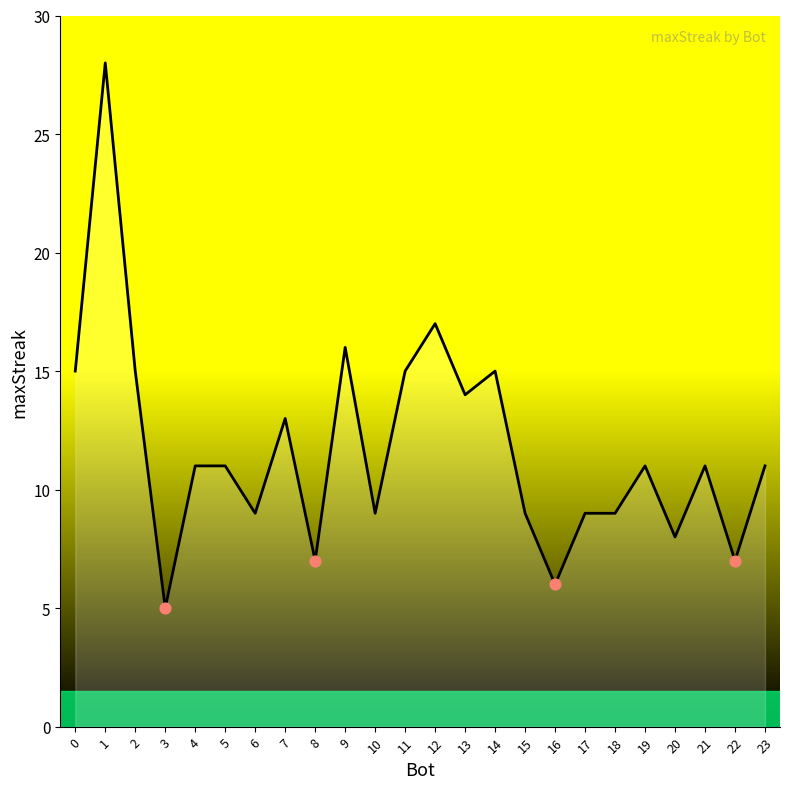

Approximately how many times larger is the value at 6 compared to 10?

1.0